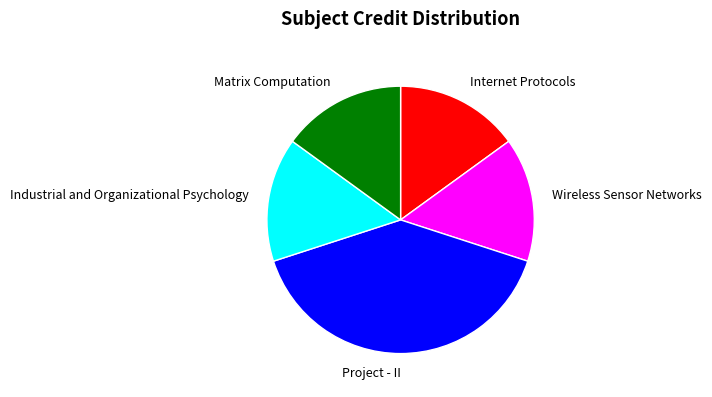

Is the sum of Wireless Sensor Networks and Industrial and Organizational Psychology greater than half?

No